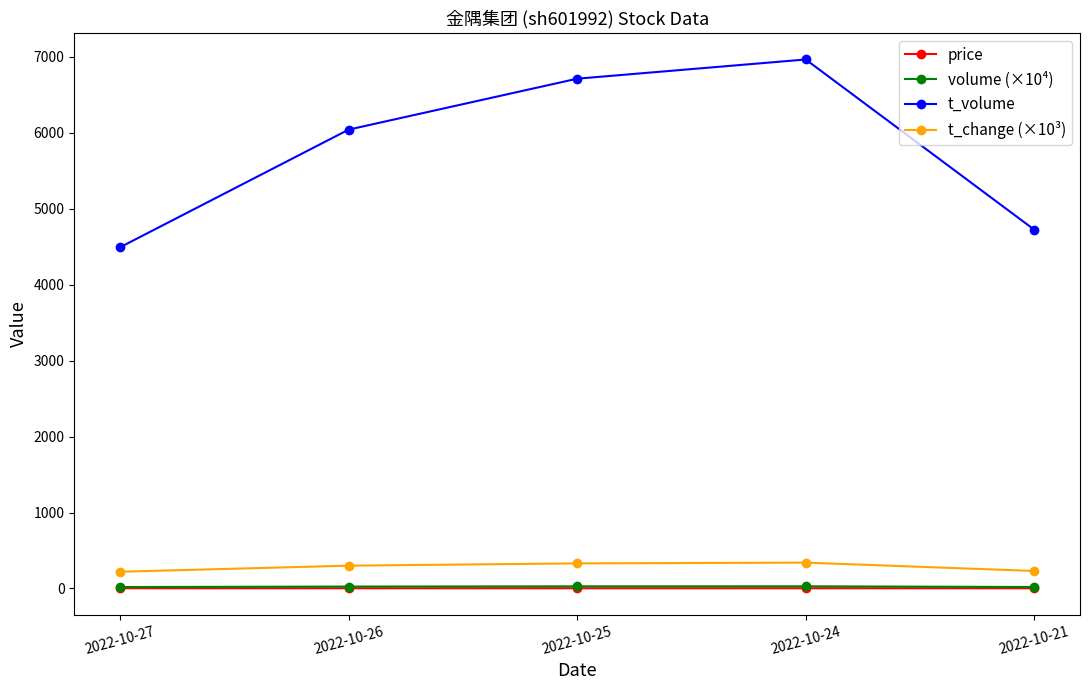

Which series has the largest total across all categories?

t_volume